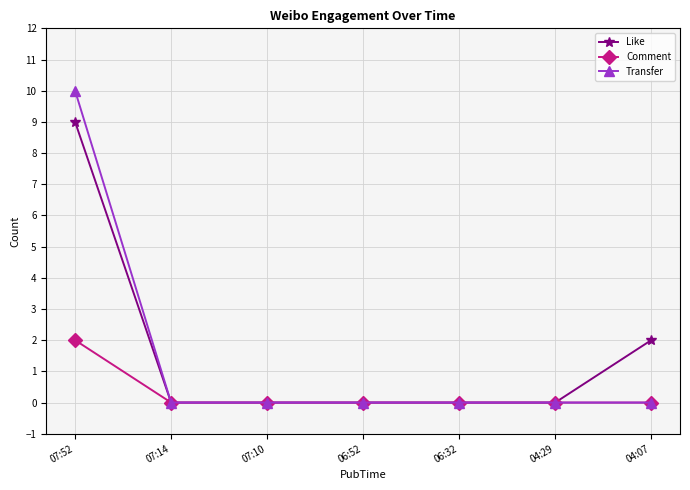

True or false: Like has a value of 0 at 07:10.

True